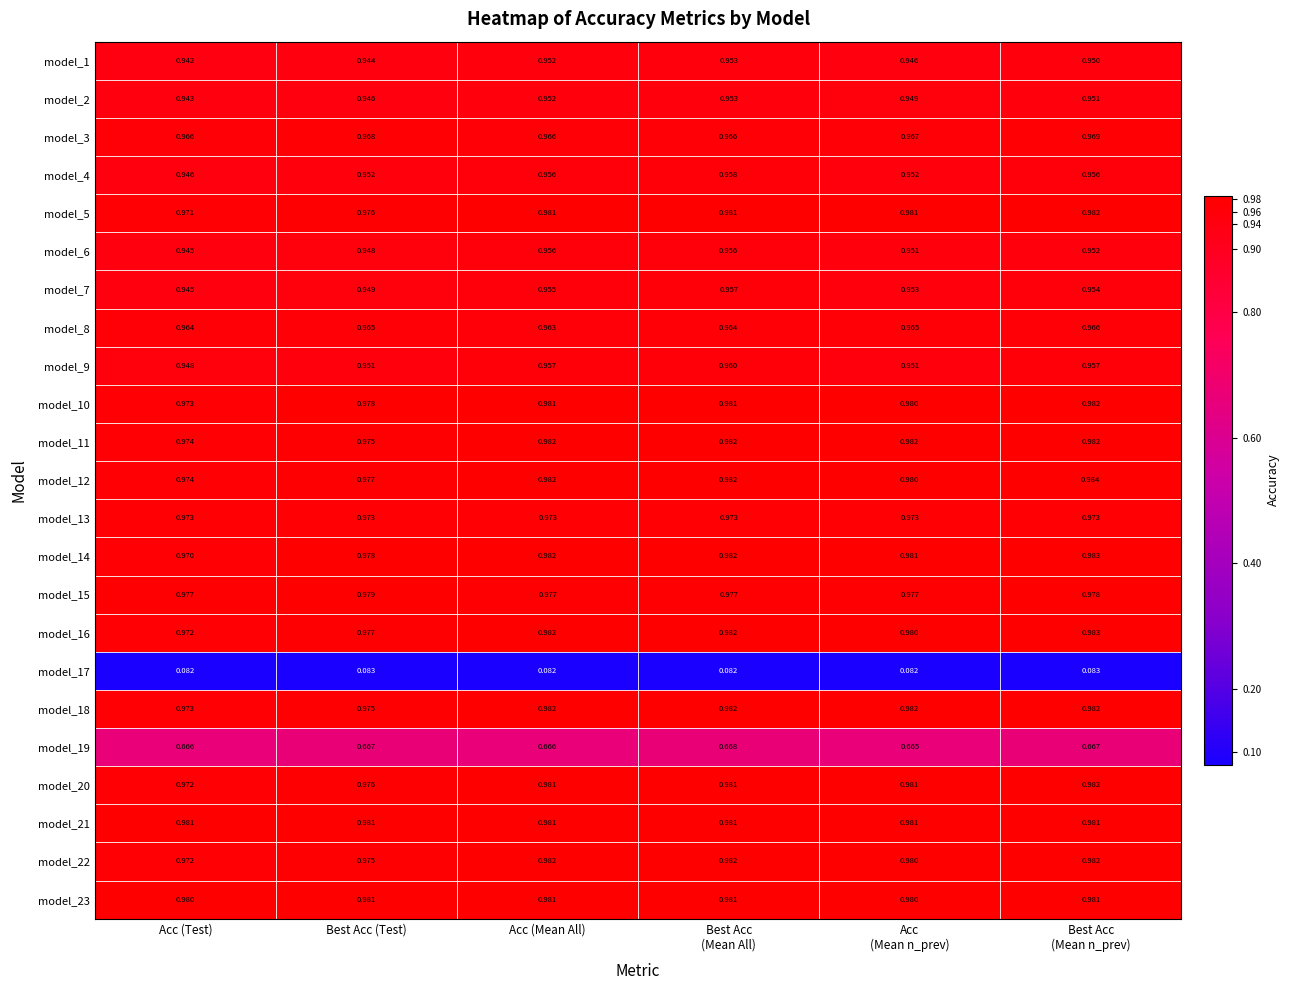

Where is model_7 nearest to the value 0?

Acc (Test)